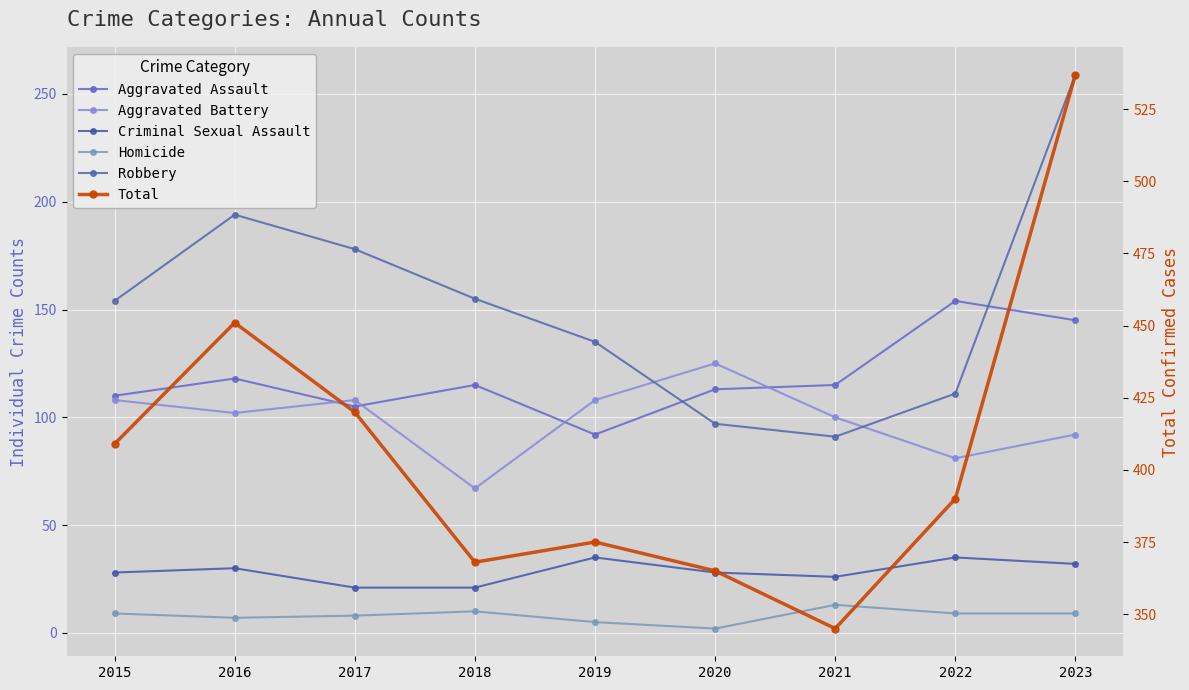

Reading right to left, extract all data points from this chart.

Aggravated Assault: 2023=145	2022=154	2021=115	2020=113	2019=92	2018=115	2017=105	2016=118	2015=110
Aggravated Battery: 2023=92	2022=81	2021=100	2020=125	2019=108	2018=67	2017=108	2016=102	2015=108
Criminal Sexual Assault: 2023=32	2022=35	2021=26	2020=28	2019=35	2018=21	2017=21	2016=30	2015=28
Homicide: 2023=9	2022=9	2021=13	2020=2	2019=5	2018=10	2017=8	2016=7	2015=9
Robbery: 2023=259	2022=111	2021=91	2020=97	2019=135	2018=155	2017=178	2016=194	2015=154
Total: 2023=537	2022=390	2021=345	2020=365	2019=375	2018=368	2017=420	2016=451	2015=409